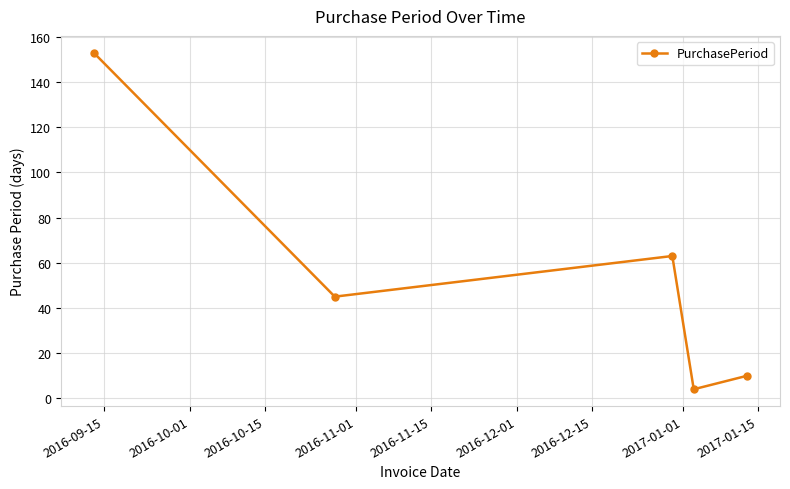

What is the value of the 1st point from the left?

153